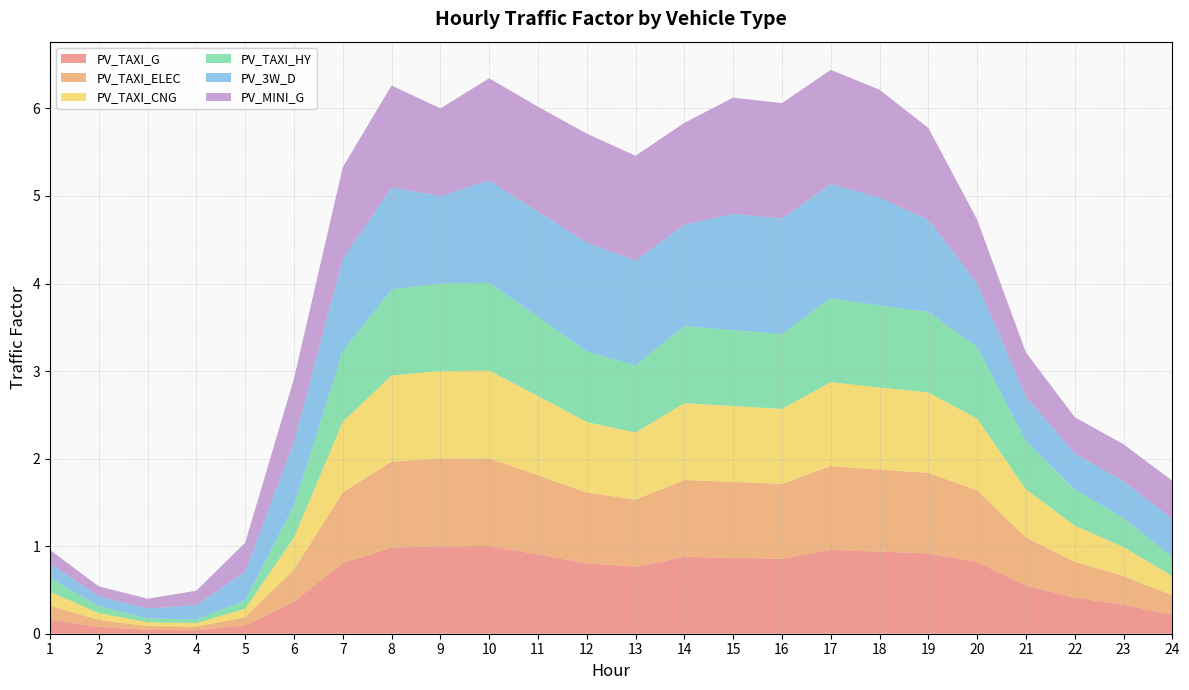

Reading left to right, what are all the values shown in this chart?

PV_TAXI_G: 0.2	0.1	0.0	0.0	0.1	0.4	0.8	1.0	1.0	1.0	0.9	0.8	0.8	0.9	0.9	0.9	1.0	0.9	0.9	0.8	0.5	0.4	0.3	0.2
PV_TAXI_ELEC: 0.2	0.1	0.0	0.0	0.1	0.4	0.8	1.0	1.0	1.0	0.9	0.8	0.8	0.9	0.9	0.9	1.0	0.9	0.9	0.8	0.5	0.4	0.3	0.2
PV_TAXI_CNG: 0.2	0.1	0.0	0.0	0.1	0.4	0.8	1.0	1.0	1.0	0.9	0.8	0.8	0.9	0.9	0.9	1.0	0.9	0.9	0.8	0.5	0.4	0.3	0.2
PV_TAXI_HY: 0.2	0.1	0.0	0.0	0.1	0.4	0.8	1.0	1.0	1.0	0.9	0.8	0.8	0.9	0.9	0.9	1.0	0.9	0.9	0.8	0.5	0.4	0.3	0.2
PV_3W_D: 0.2	0.1	0.1	0.2	0.3	0.7	1.1	1.2	1.0	1.2	1.2	1.2	1.2	1.2	1.3	1.3	1.3	1.2	1.1	0.7	0.5	0.4	0.4	0.4
PV_MINI_G: 0.2	0.1	0.1	0.2	0.3	0.7	1.1	1.2	1.0	1.2	1.2	1.2	1.2	1.2	1.3	1.3	1.3	1.2	1.1	0.7	0.5	0.4	0.4	0.4